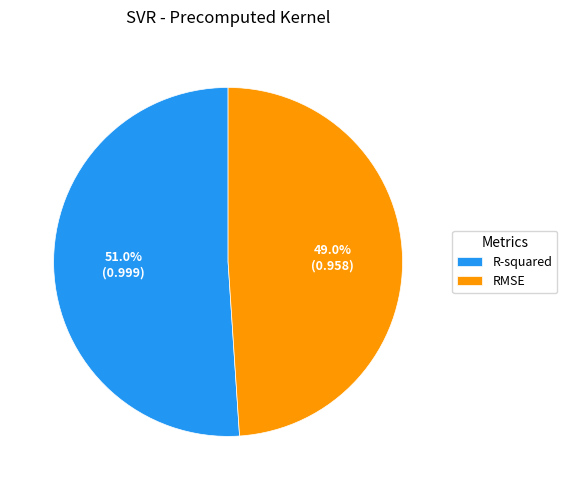

Which category accounts for the majority?

R-squared